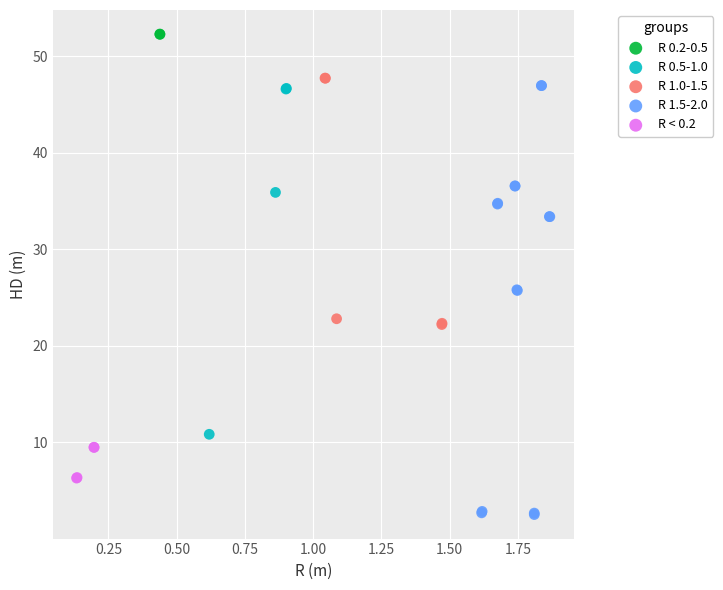

What are all the series names shown in the legend?

R 0.2-0.5, R 0.5-1.0, R 1.0-1.5, R 1.5-2.0, R < 0.2